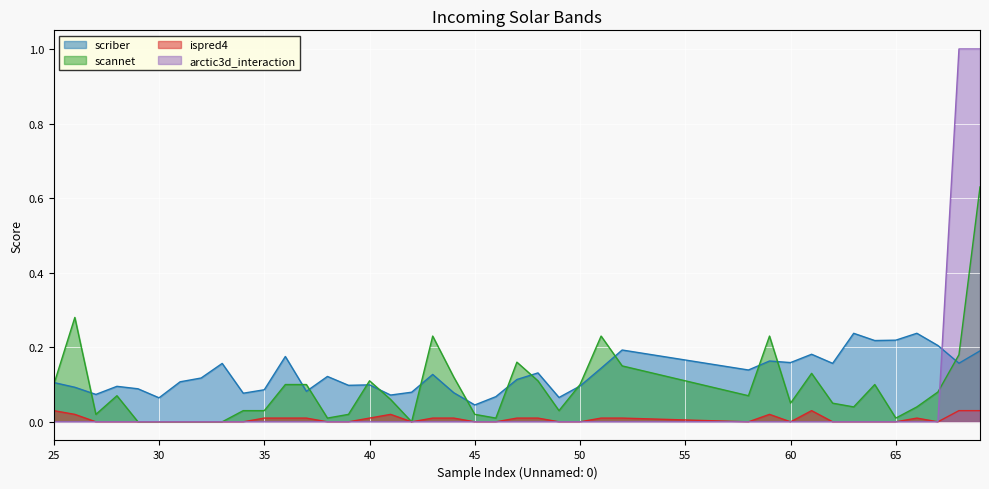

List the series in order of their overall mean, lowest first.

ispred4, arctic3d_interaction, scannet, scriber